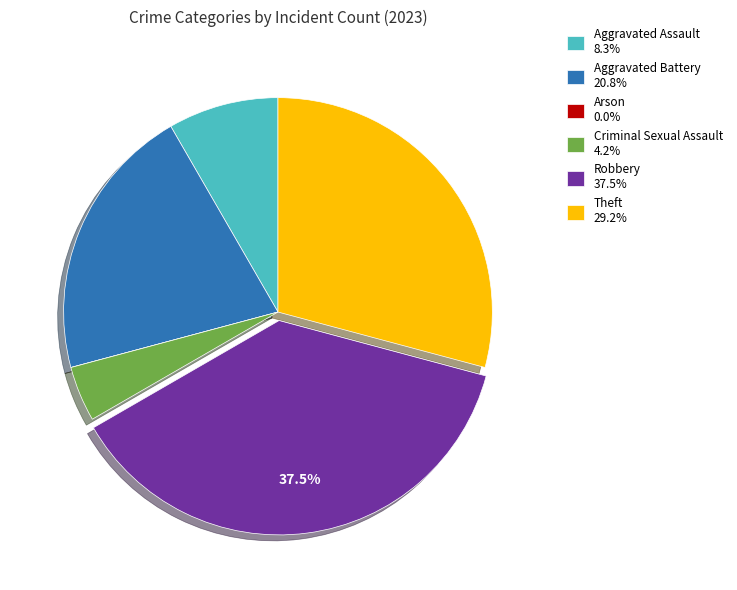

Does Aggravated Assault account for over 50% of the chart?

No